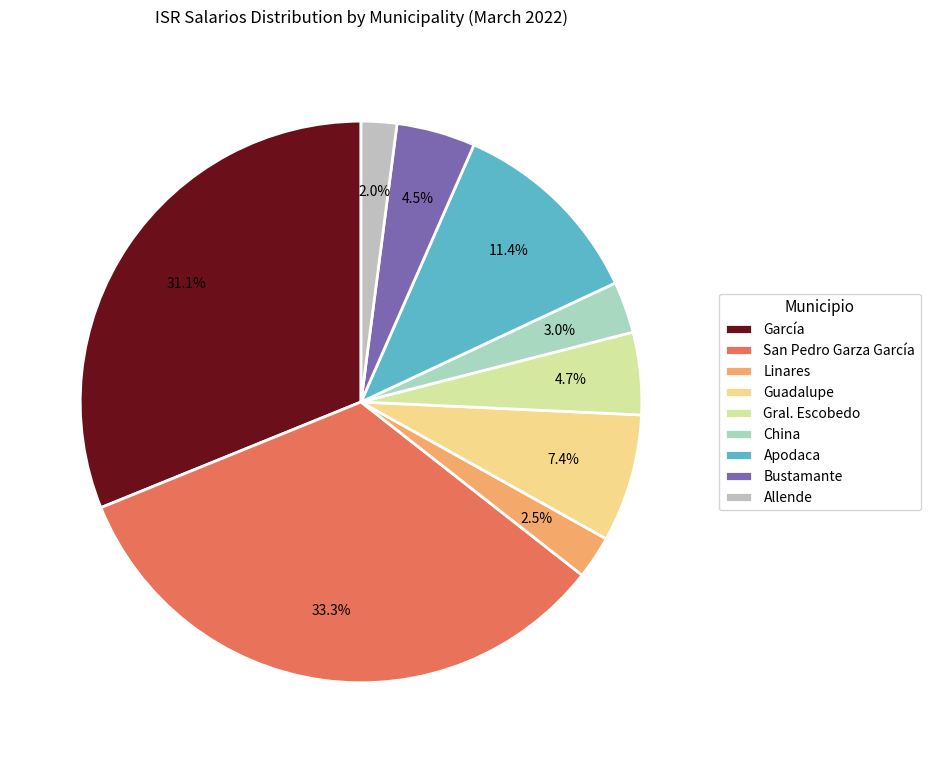

How many segments does this pie chart have?

9